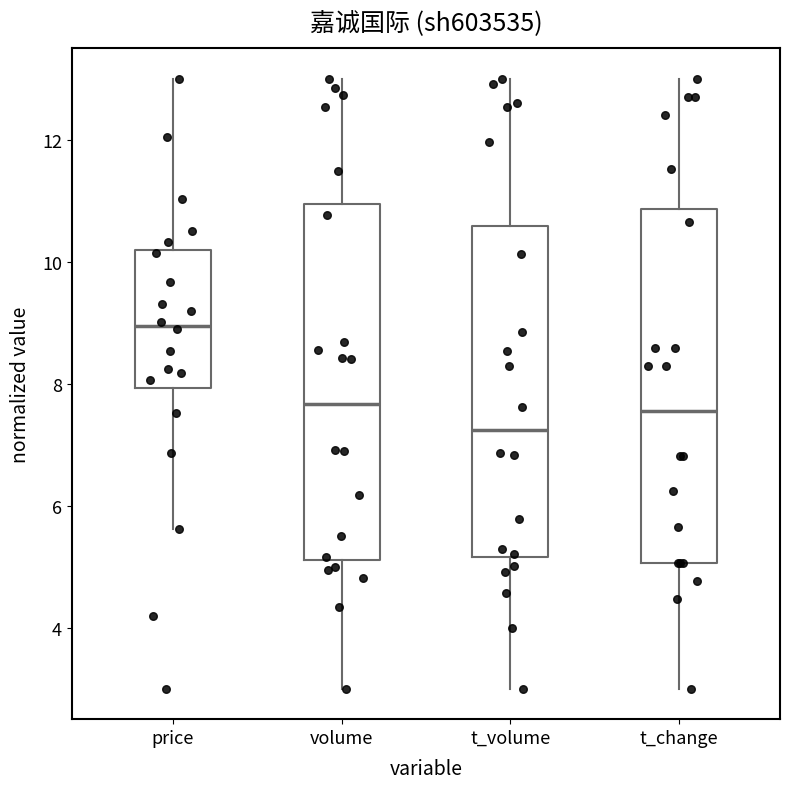

Reading left to right, transcribe this box plot: for each box, give where its median line is, the range the box spans, and where its two whiskers end, as read against the y-axis. The values are not printed on the chart, so give them approximately, as read against the axis.

price: median 9.0, box 8.0 to 10.2, whiskers 5.6 to 13.0
volume: median 7.6, box 5.2 to 11.0, whiskers 3.0 to 13.0
t_volume: median 7.2, box 5.2 to 10.6, whiskers 3.0 to 13.0
t_change: median 7.6, box 5.0 to 10.8, whiskers 3.0 to 13.0